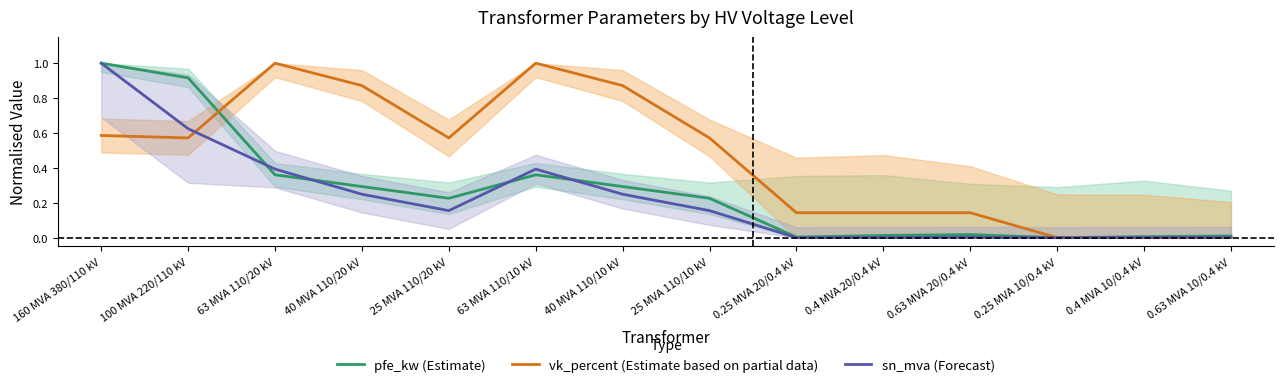

What is the difference between the sn_mva (Forecast) values at 0.25 MVA 10/0.4 kV and 63 MVA 110/20 kV?

0.4